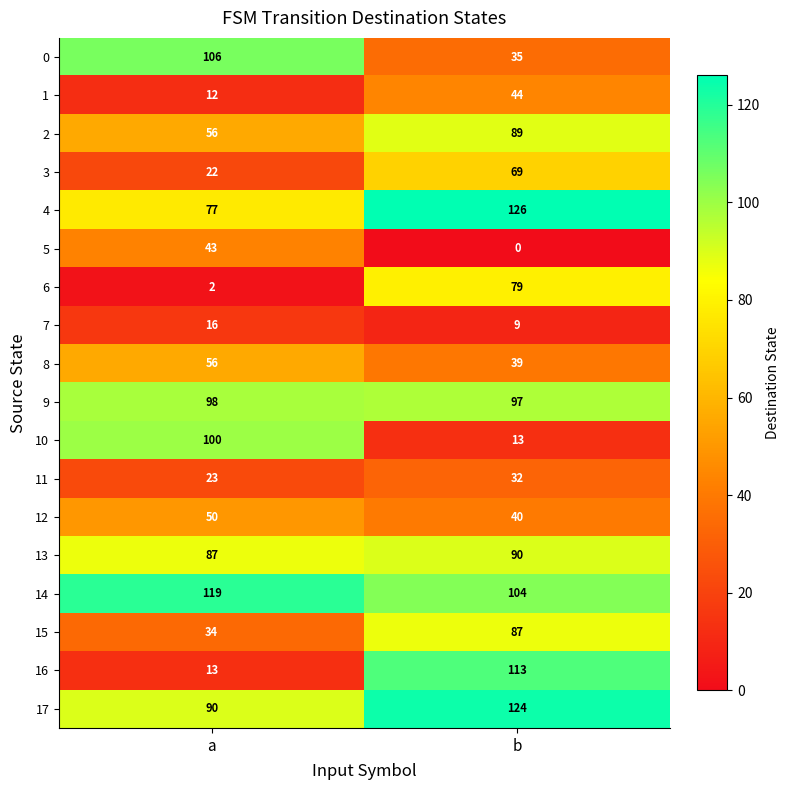

Which series has the largest range (max minus min)?

16